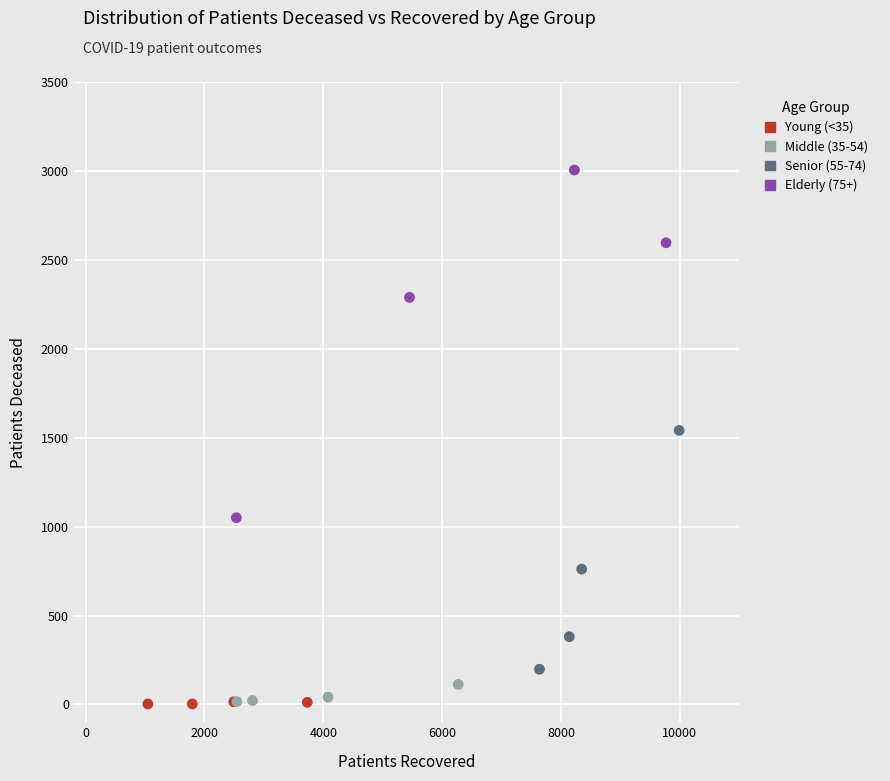

Which series contains the highest Y value?

Elderly (75+)